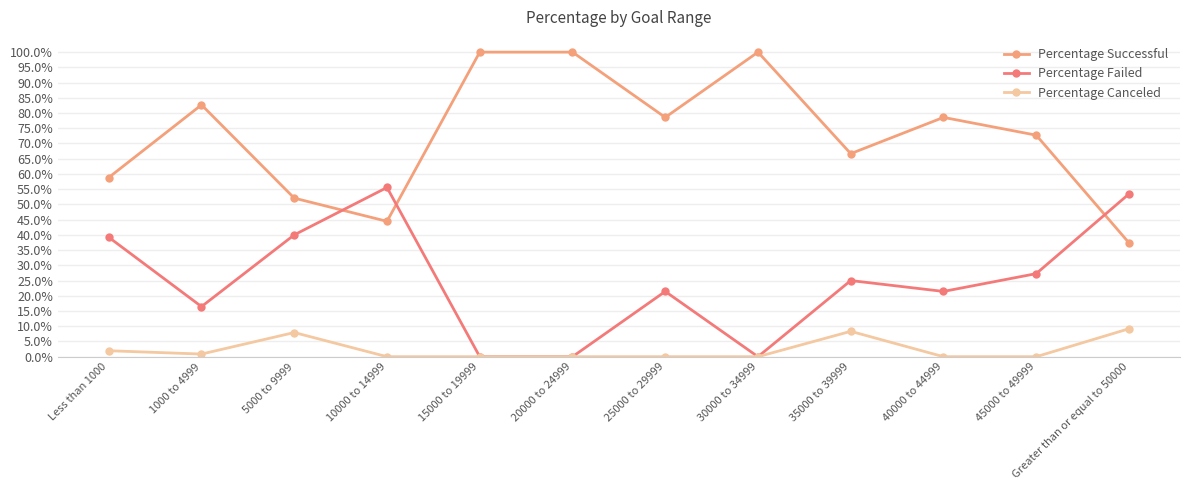

Between 45000 to 49999 and Greater than or equal to 50000, which series saw the biggest shift?

Percentage Successful